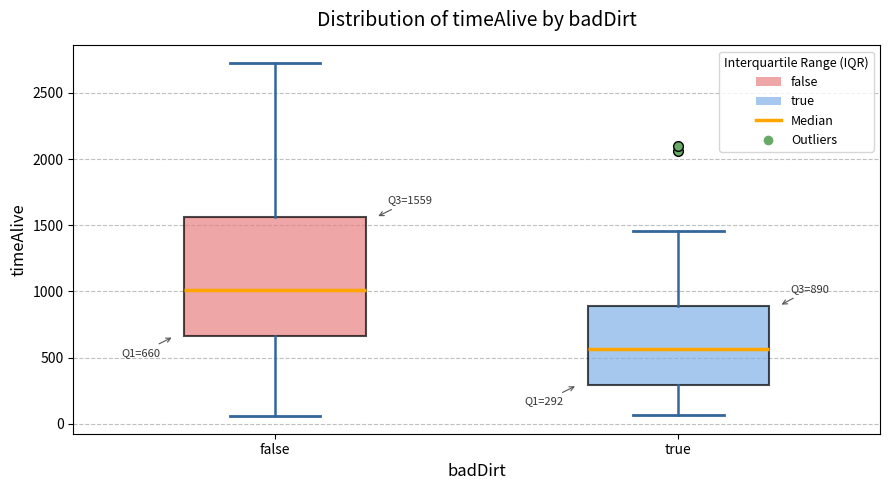

Which box has the lowest median line?

true